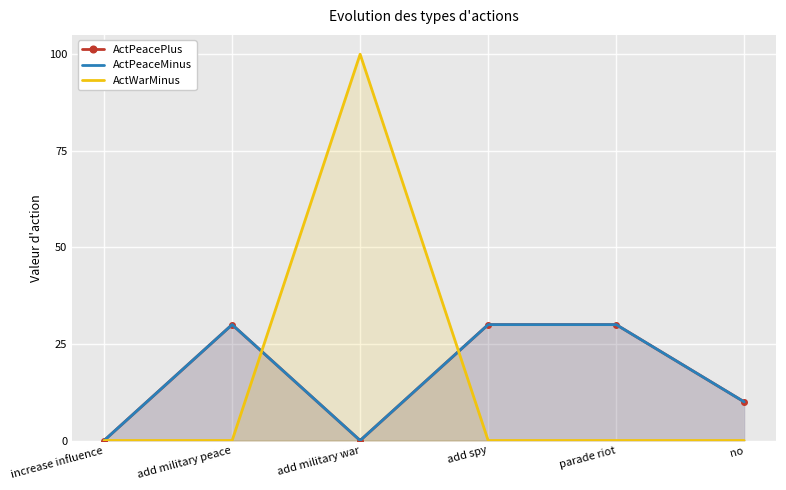

How many ActPeacePlus values are between 0 and 30?

6